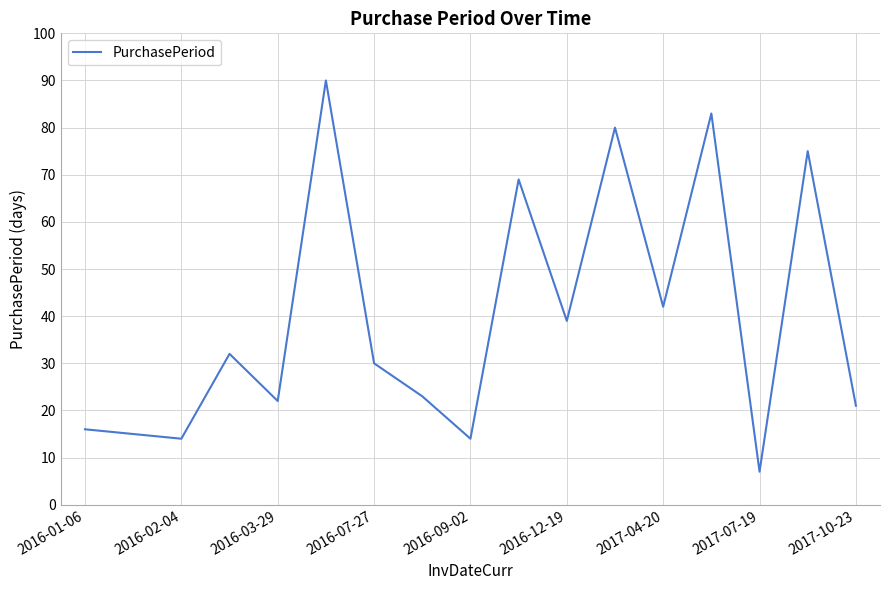

What is the minimum value shown in the chart?

7